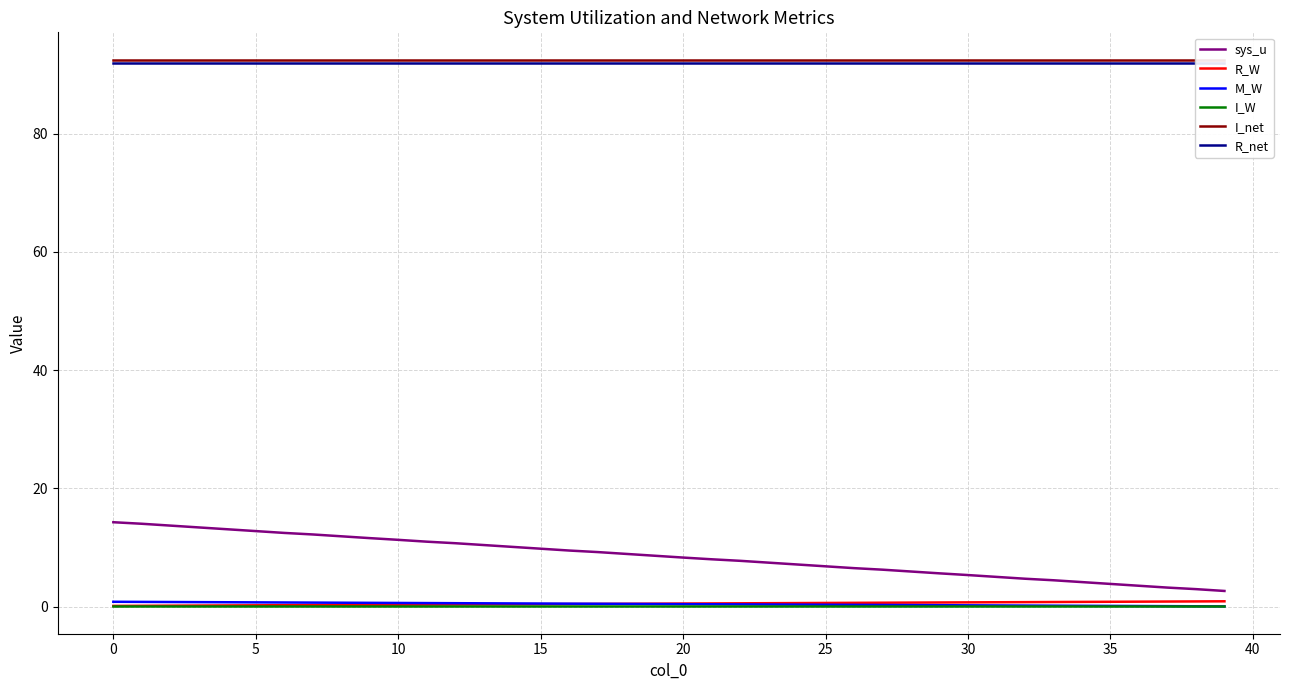

Is the value of M_W at 29 greater than the value of R_W at 28?

No